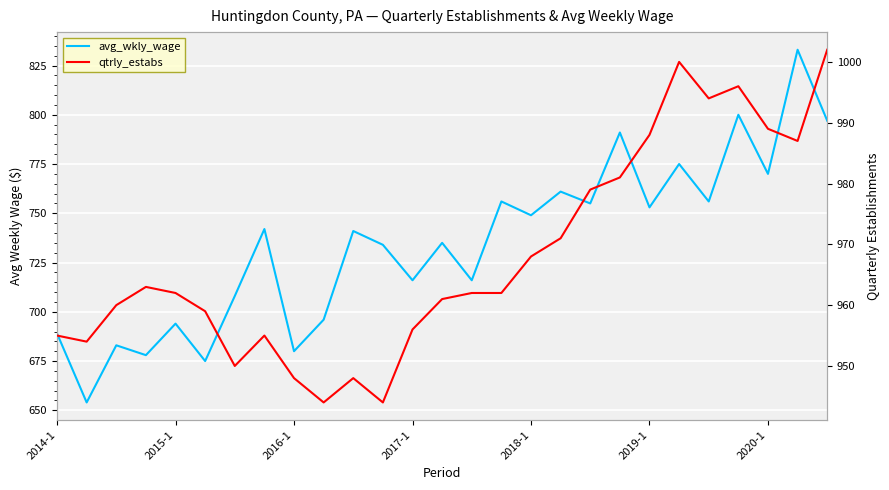

Which series has the largest range (max minus min)?

avg_wkly_wage